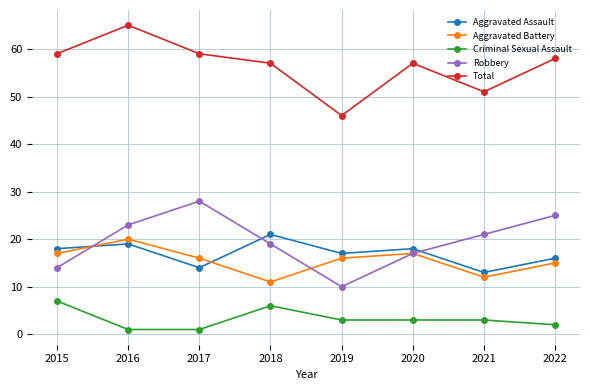

What are all the series names shown in the legend?

Aggravated Assault, Aggravated Battery, Criminal Sexual Assault, Robbery, Total